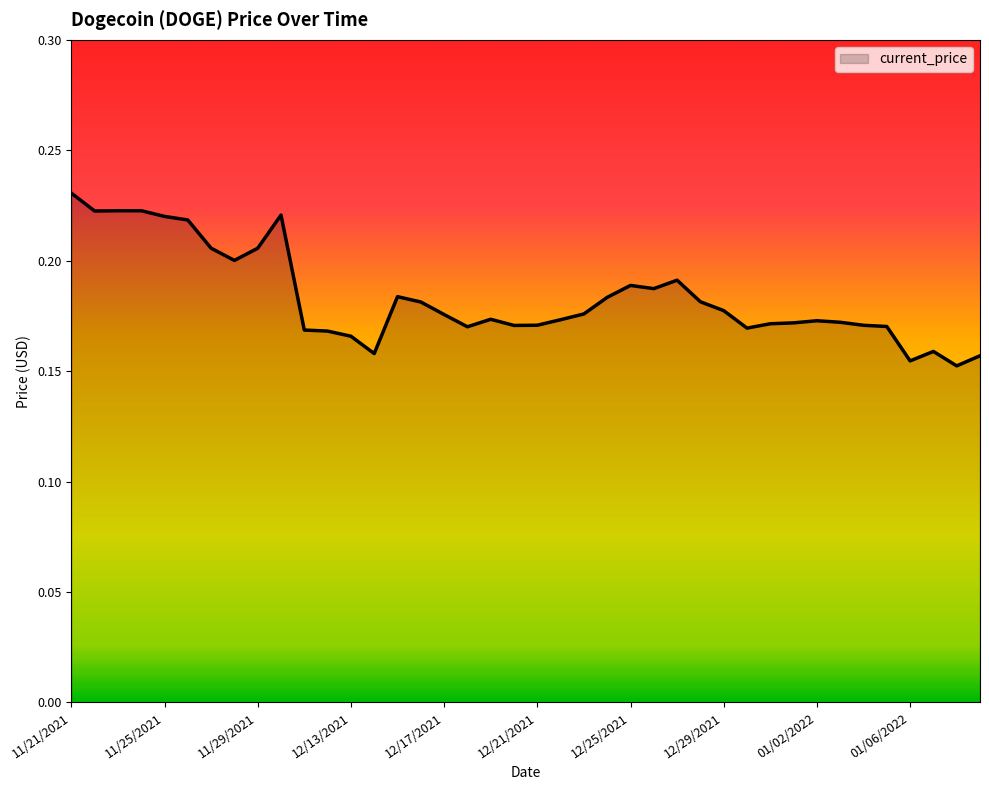

At which category does the data reach its first local peak?

11/24/2021